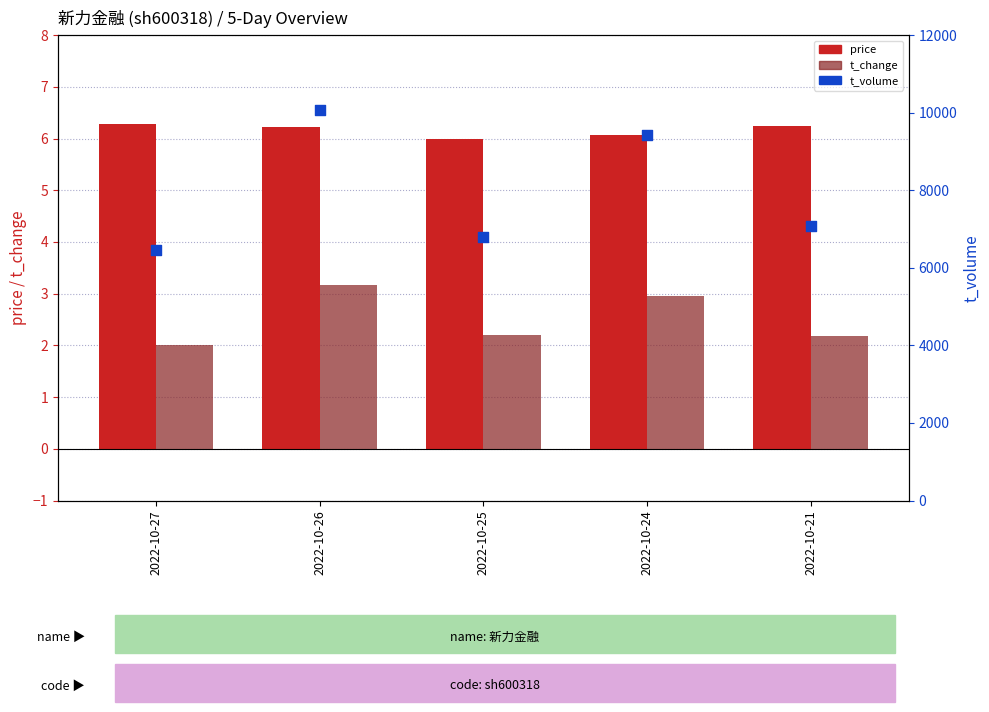

Which series contains the lowest Y value?

t_change